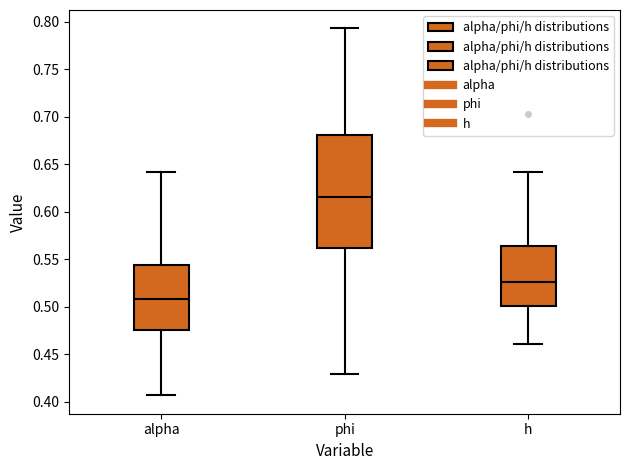

Comparing the boxes themselves (not the whiskers), which one is the tallest?

phi